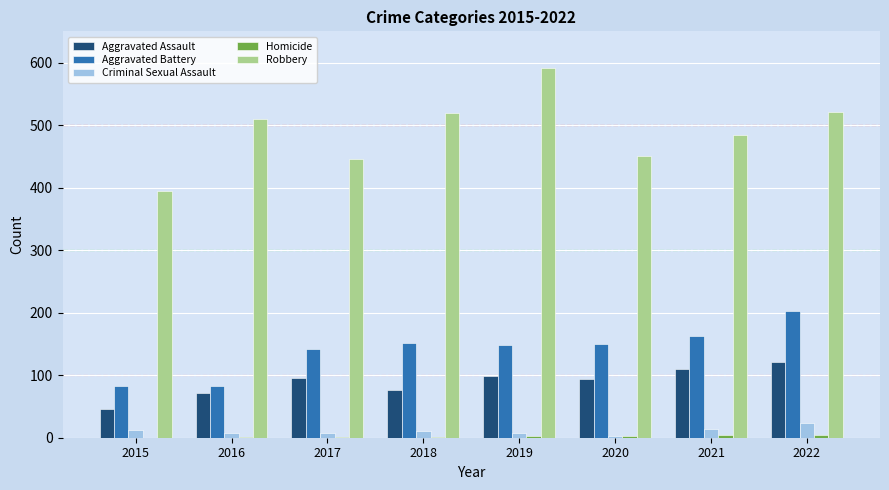

Where is Robbery nearest to the value 493?

2021